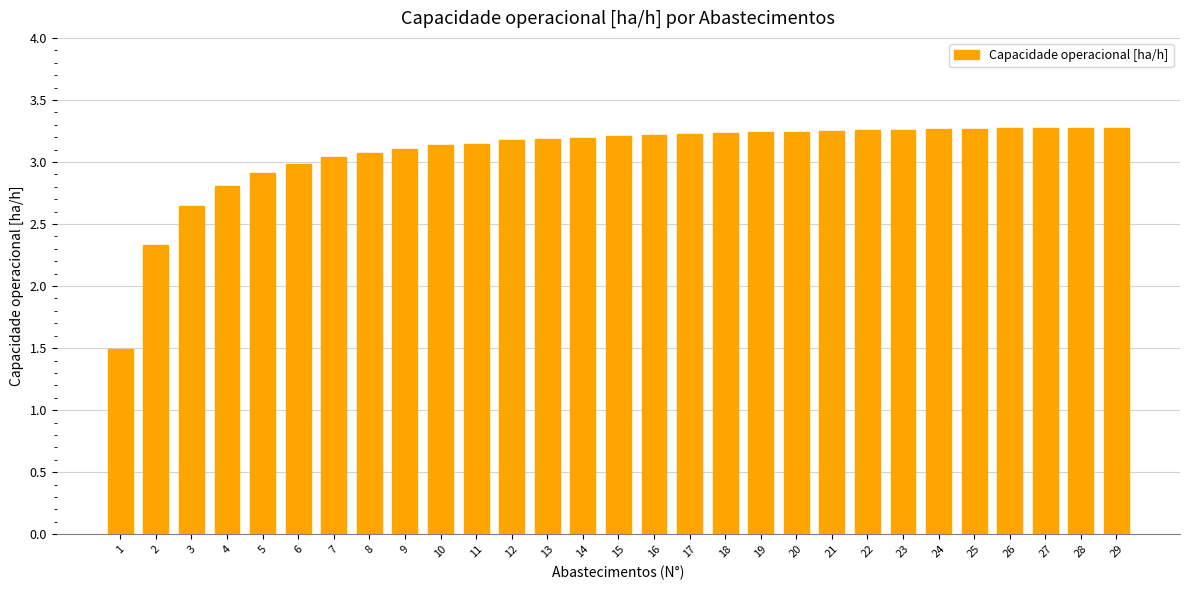

The value at 2 is 1.4. True or false?

False